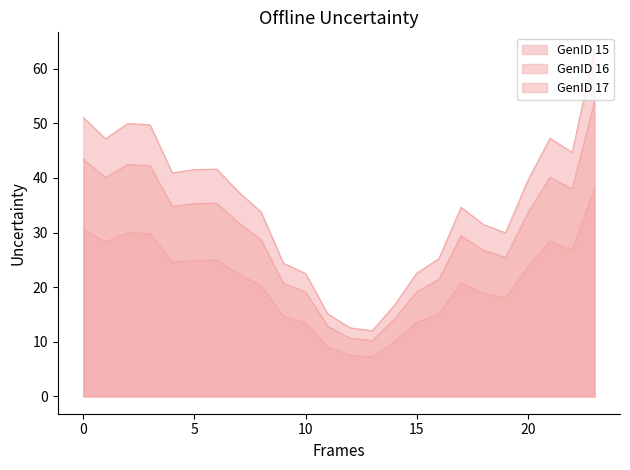

True or false: GenID 17 and GenID 16 intersect in this chart.

False